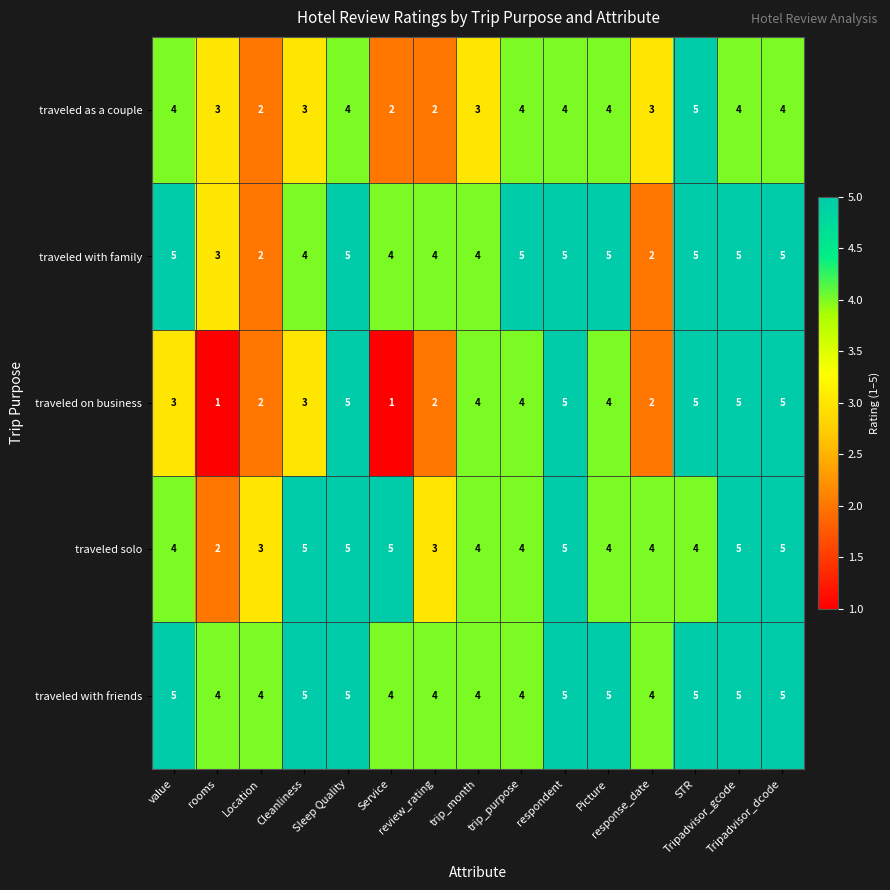

How many distinct data groups are displayed?

5